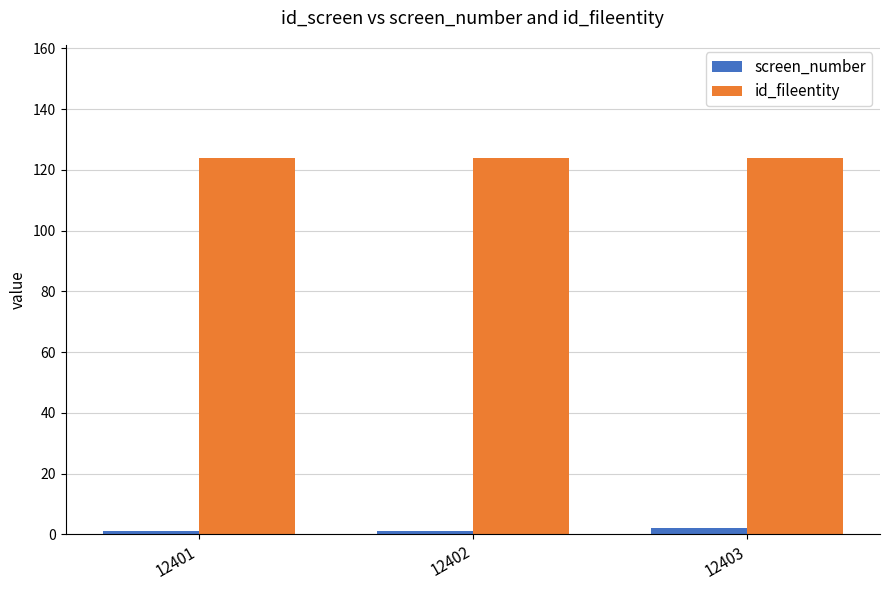

What is the minimum value for screen_number?

1